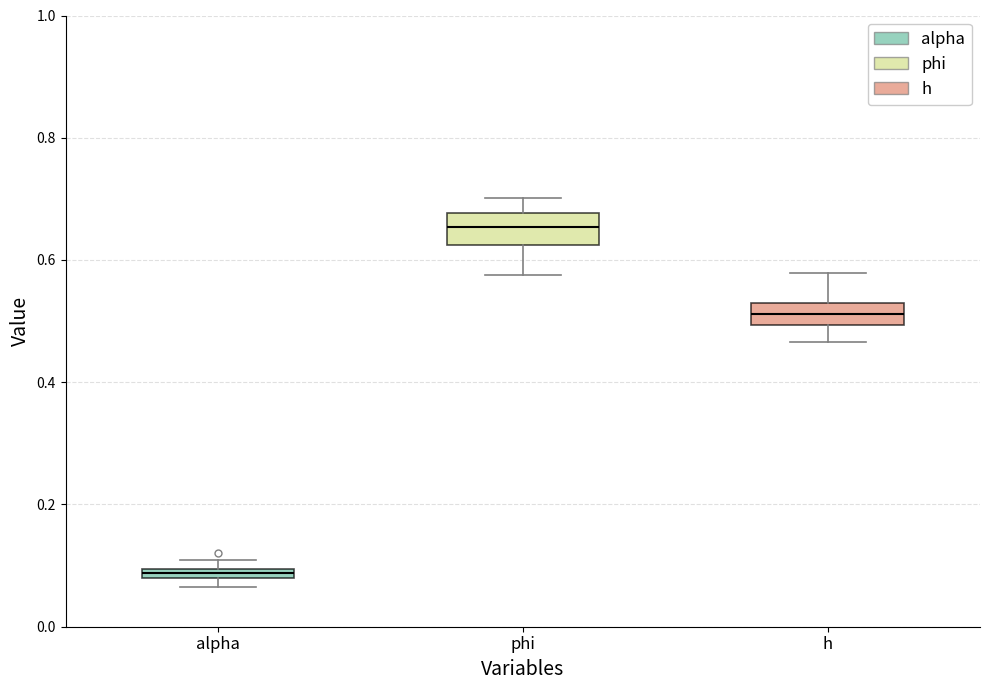

Which box's median line is the lowest?

alpha